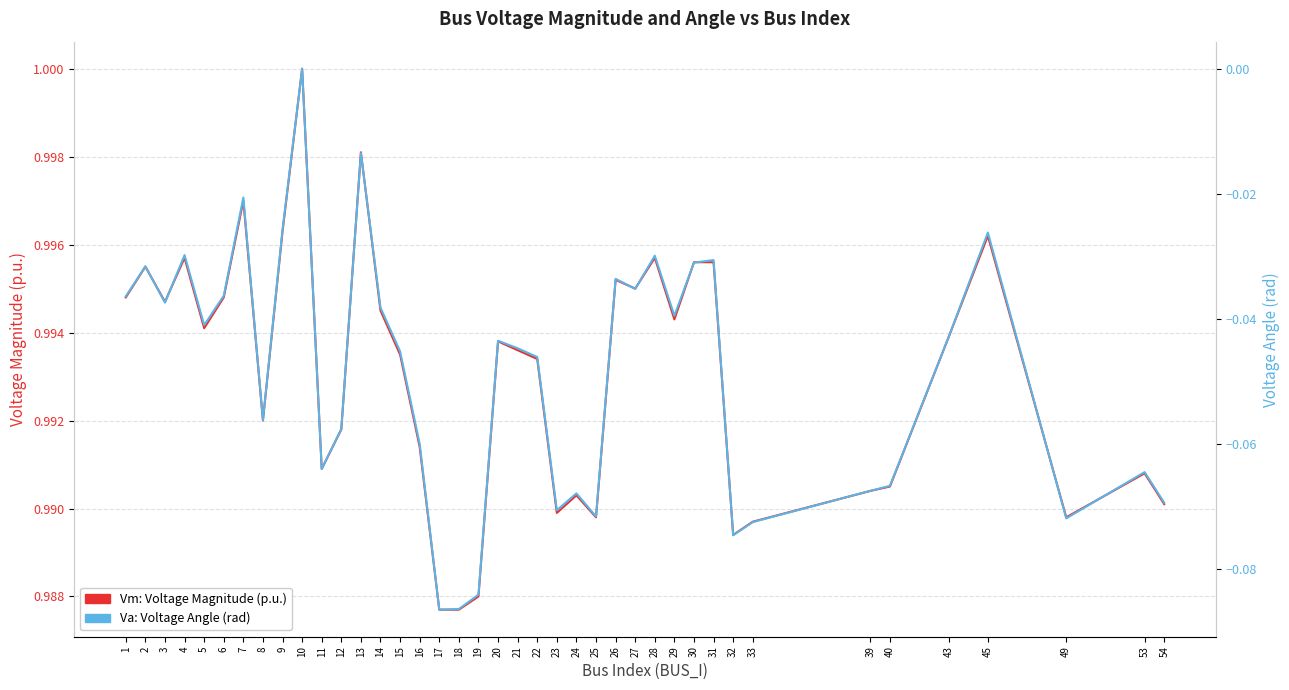

What are all the series names shown in the legend?

Vm: Voltage Magnitude (p.u.), Va: Voltage Angle (rad)